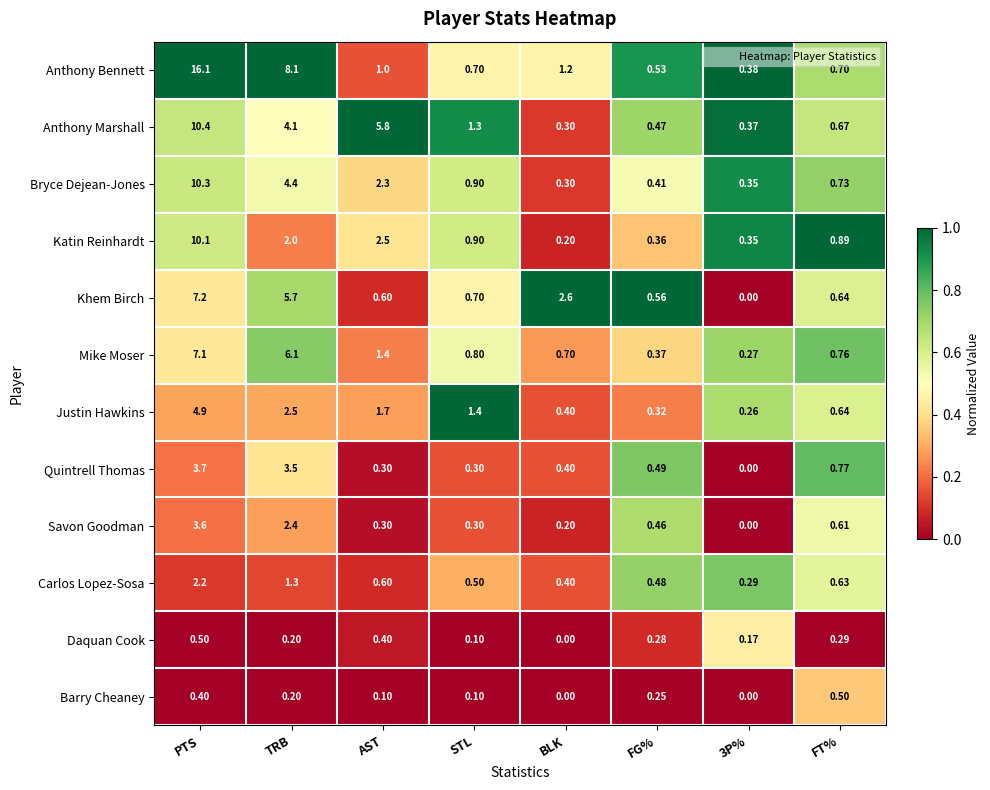

What is the total value across all series at 3P%?

2.4